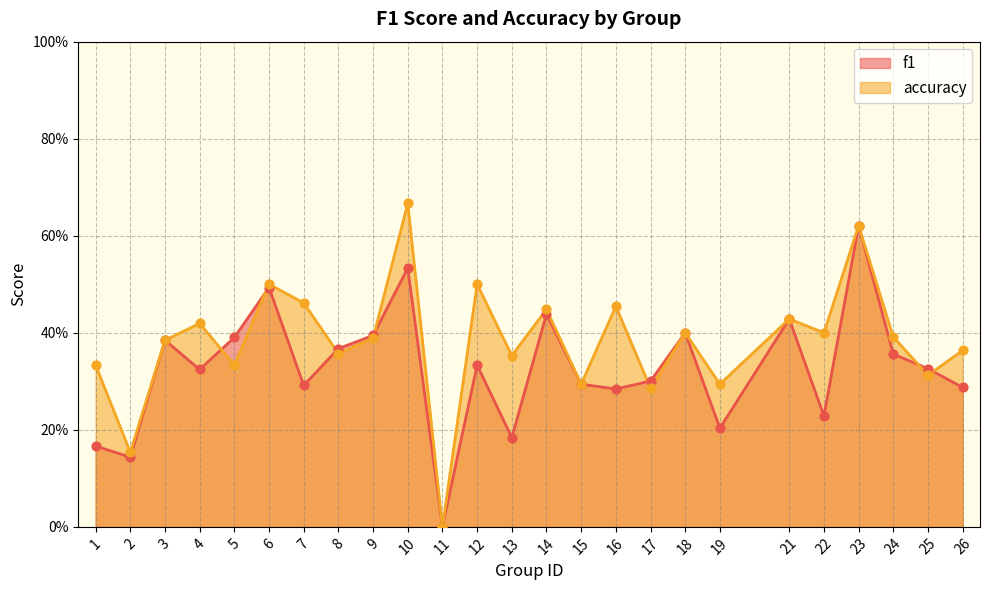

What are all the series names shown in the legend?

f1, accuracy